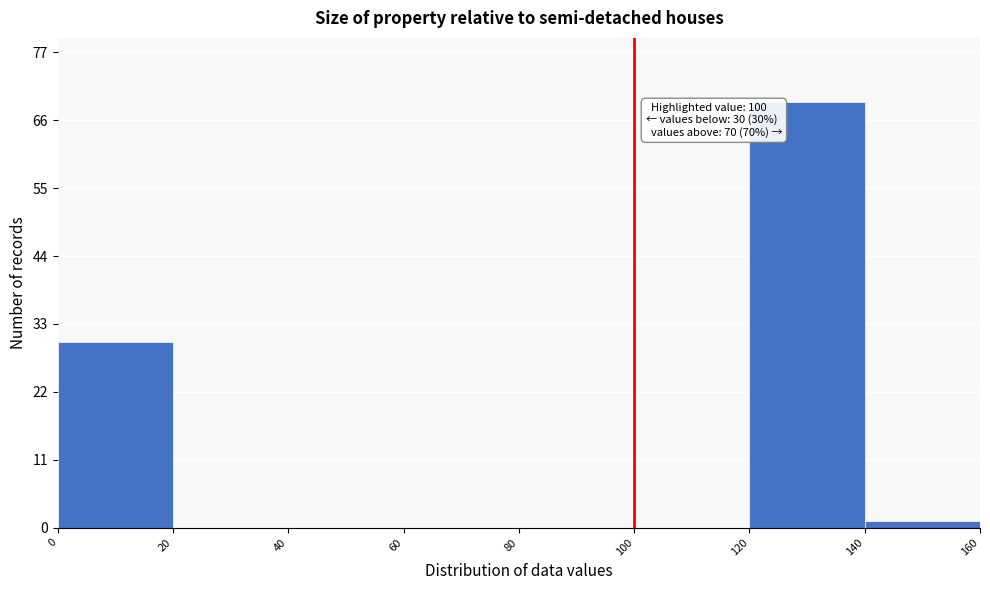

Over which range of the x-axis is the bar tallest?

120 to 140